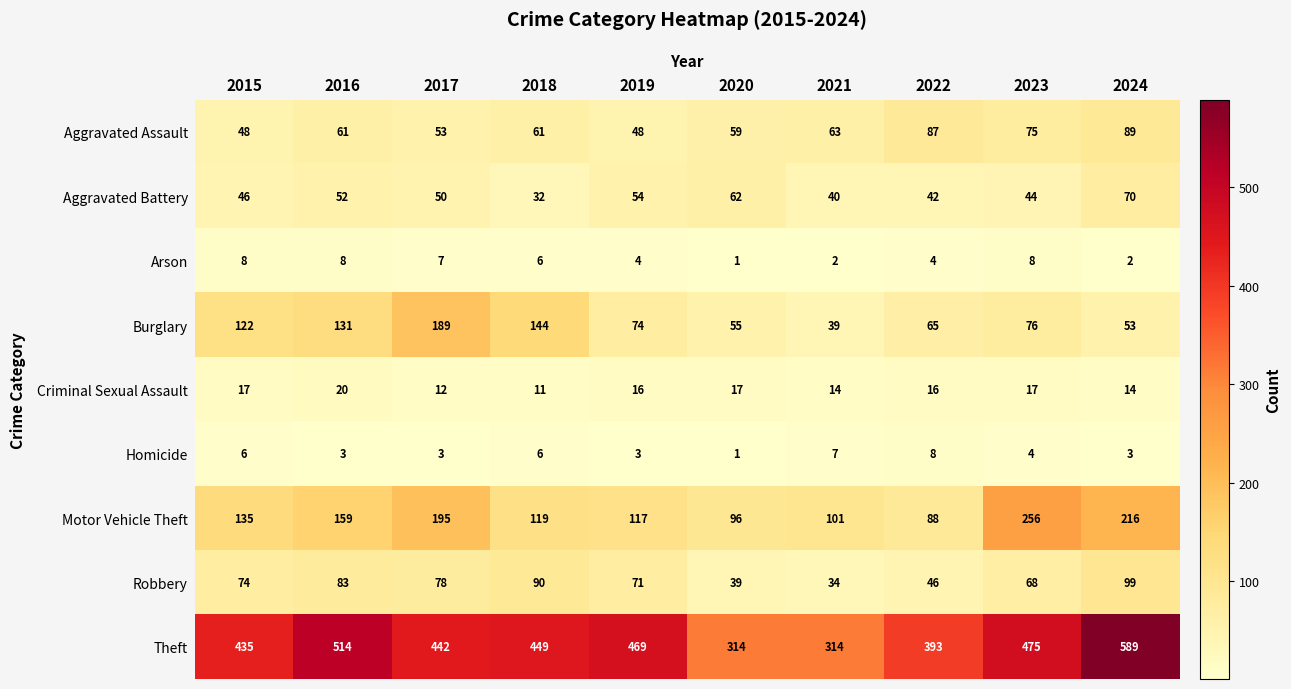

What is the difference between the Robbery values at 2015 and 2017?

4